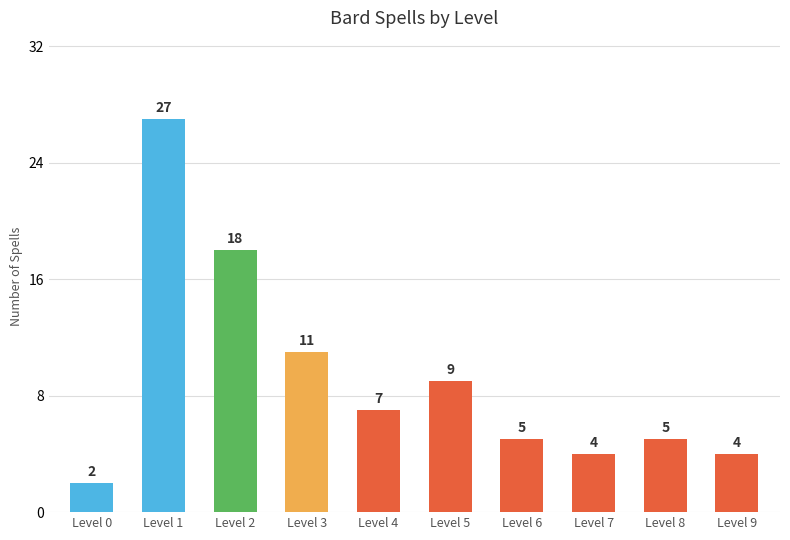

What is the sum of all values?

92